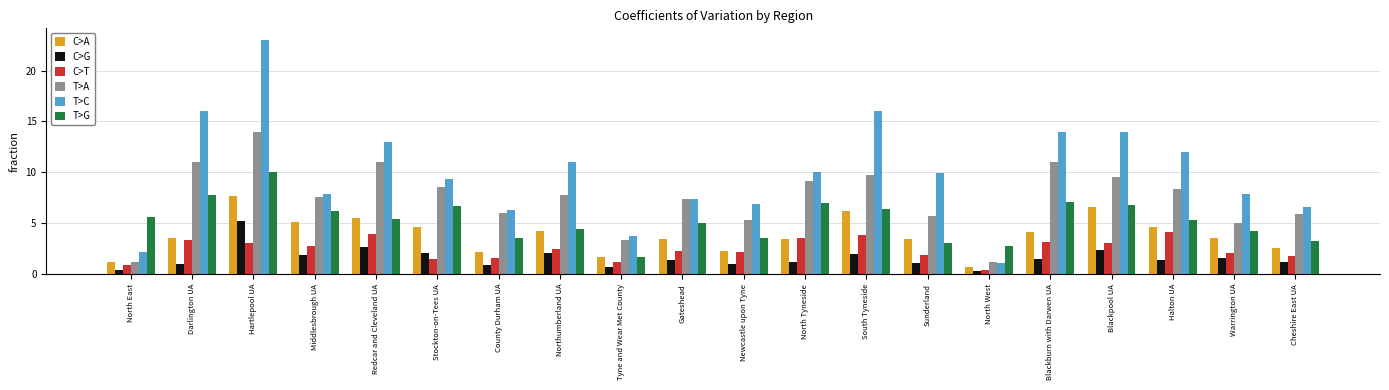

List the series in order of their peak value, highest first.

T>C, T>A, T>G, C>A, C>G, C>T